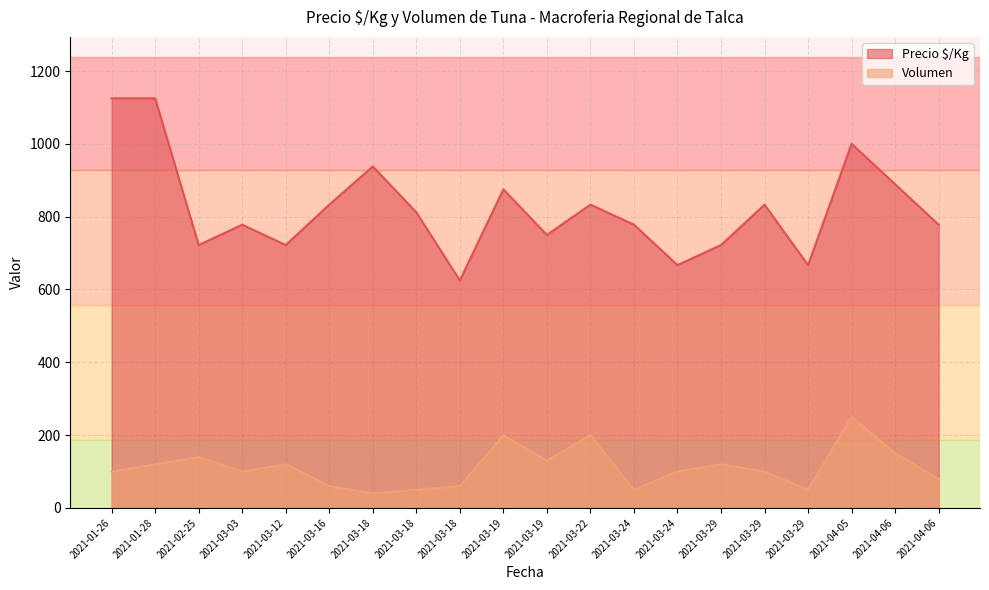

What is the total value across all series at 2021-03-24?

828